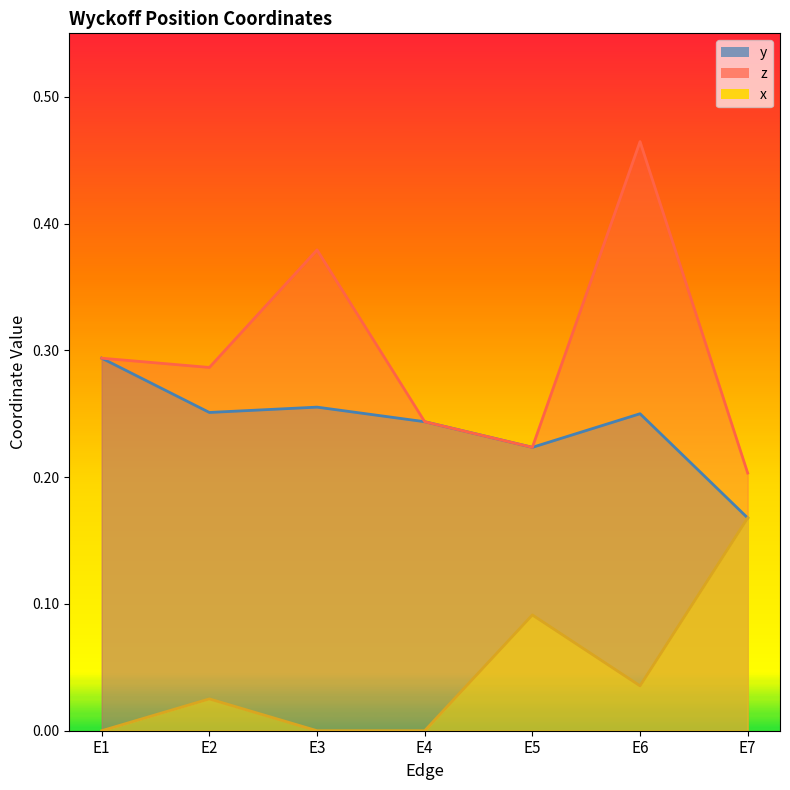

What is the value of the z point at the 1st from the left?

0.3